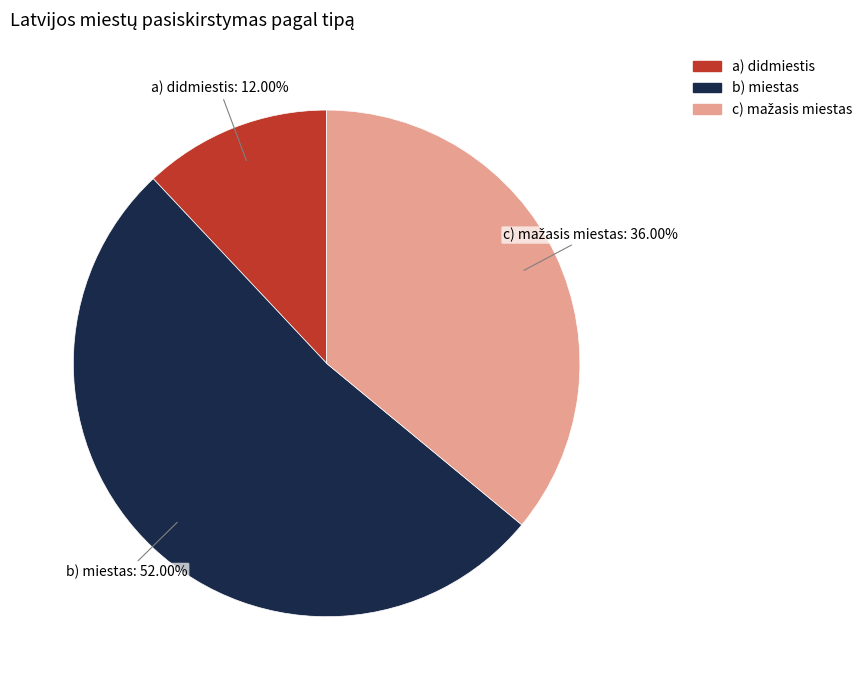

Which has a higher value, a) didmiestis or b) miestas?

b) miestas